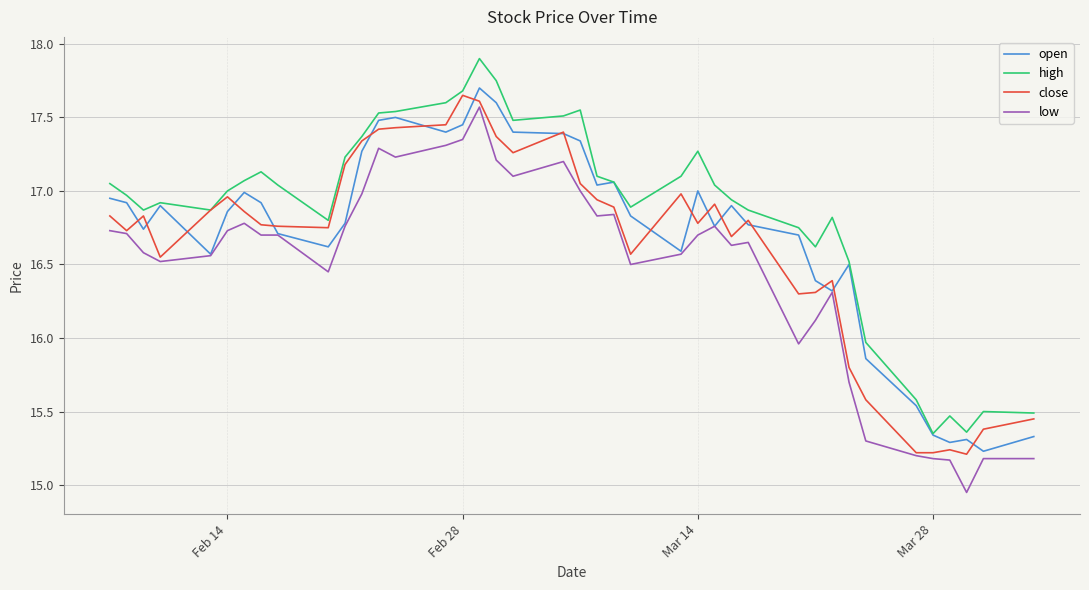

What is the maximum value for high?

17.9